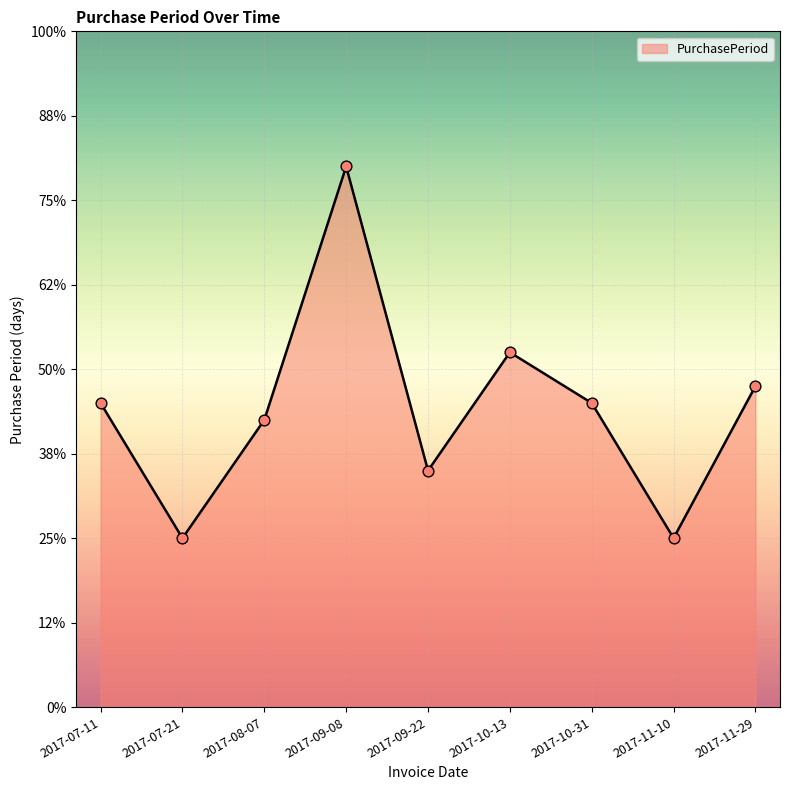

What is the ratio of the value at 2017-11-29 to the value at 2017-09-08?

0.6